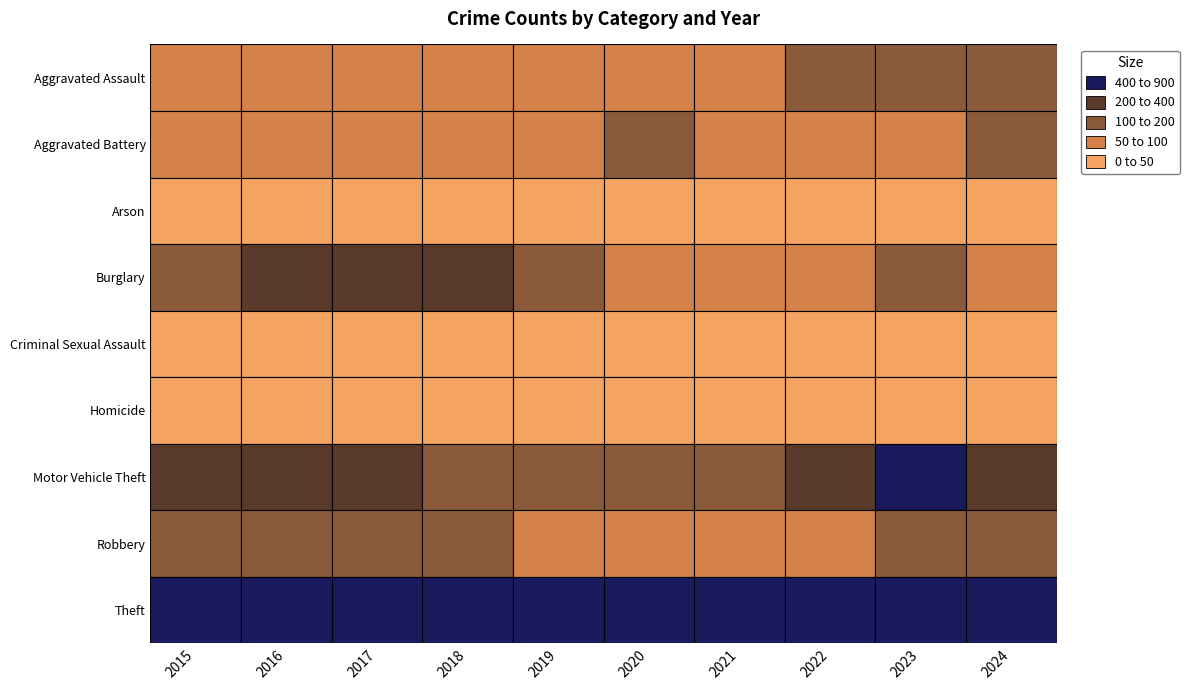

What is the total value across all series at 0?

1424